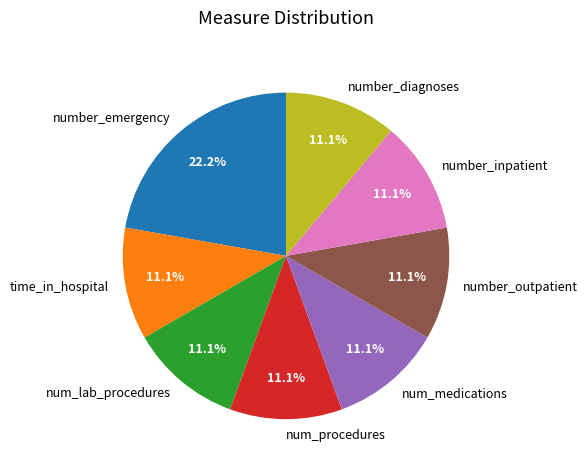

To the nearest percent, what percentage of the pie is num_medications?

11%